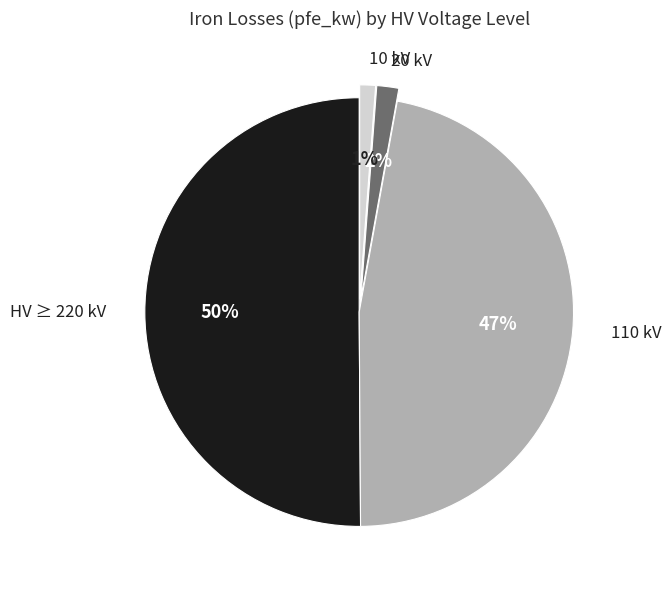

To the nearest percent, what is the difference between the largest and smallest slice percentages?

49%